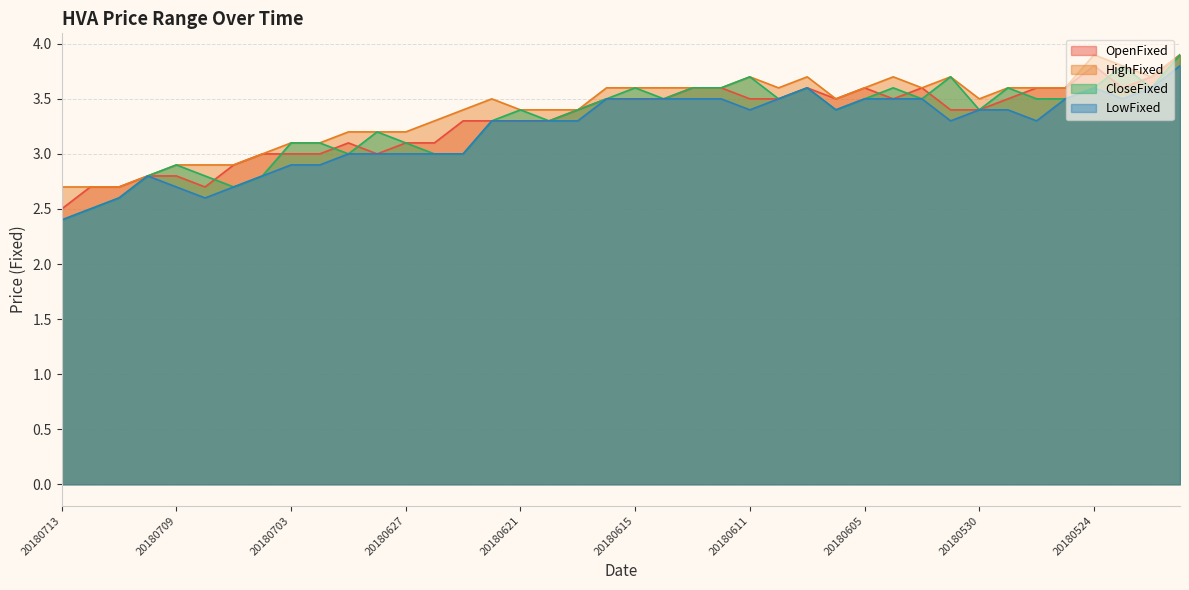

Where is the first local maximum for HighFixed?

20180622